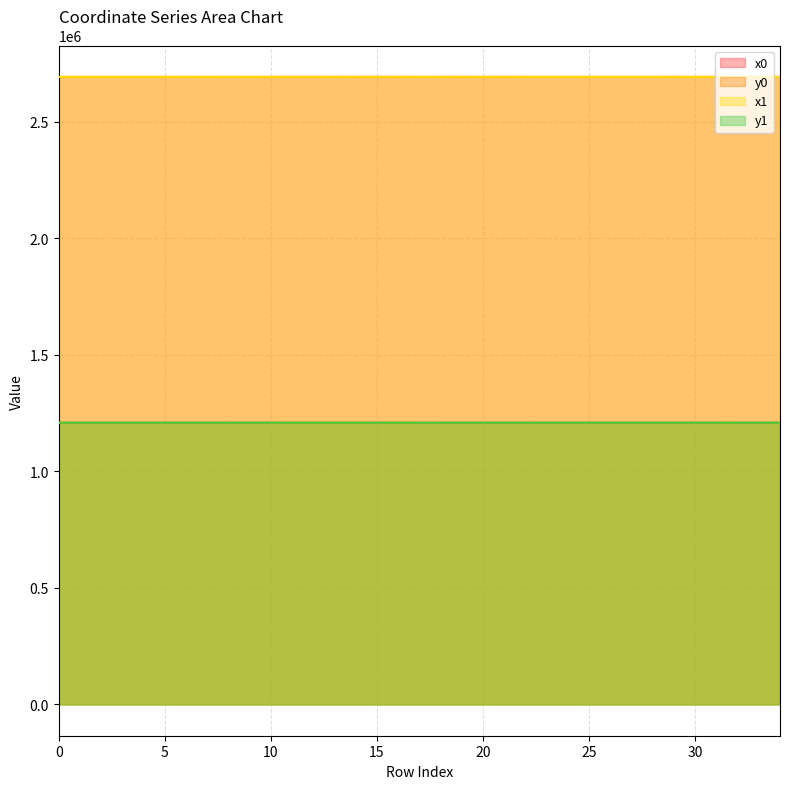

What is the difference between the maximum and minimum values in the x1 series?

250.6